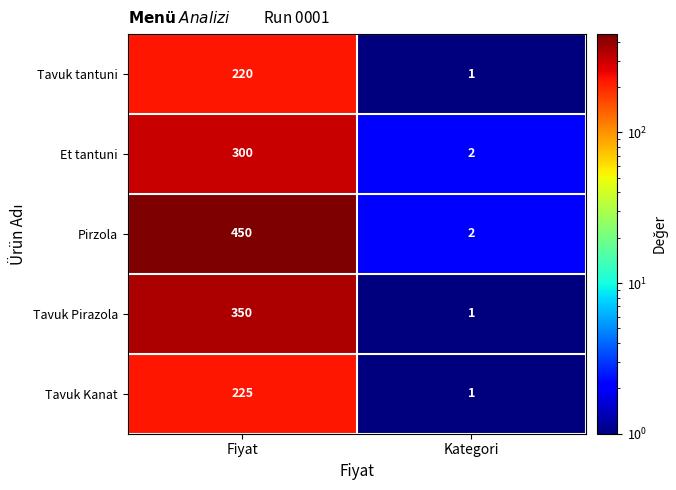

Reading left to right, what are all the values shown in this chart?

Tavuk tantuni: Fiyat=220	Kategori=1
Et tantuni: Fiyat=300	Kategori=2
Pirzola: Fiyat=450	Kategori=2
Tavuk Pirazola: Fiyat=350	Kategori=1
Tavuk Kanat: Fiyat=225	Kategori=1